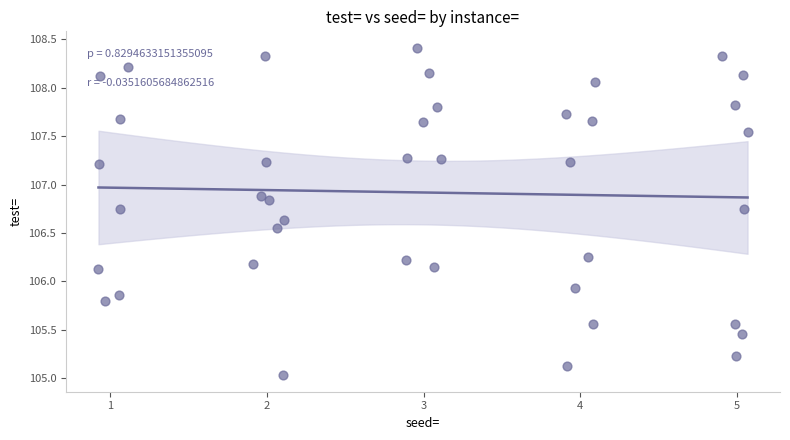

What is the range of Y values (max minus min)?

3.4